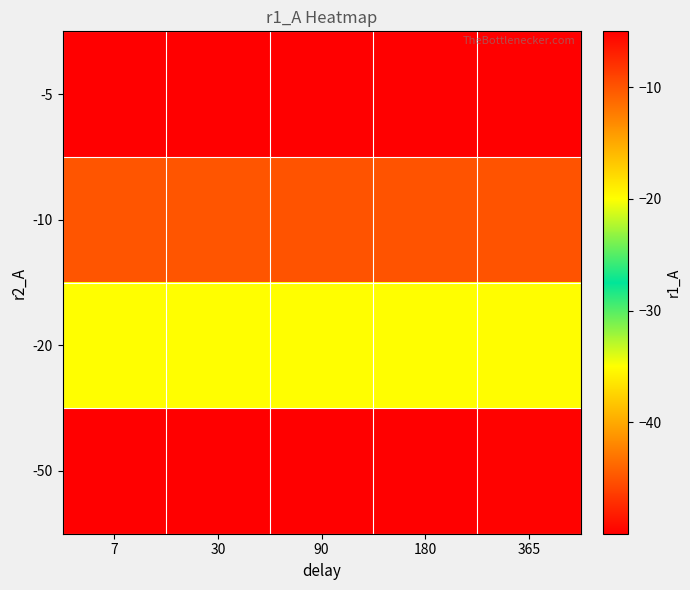

At which category is the sum across all series the highest?

365